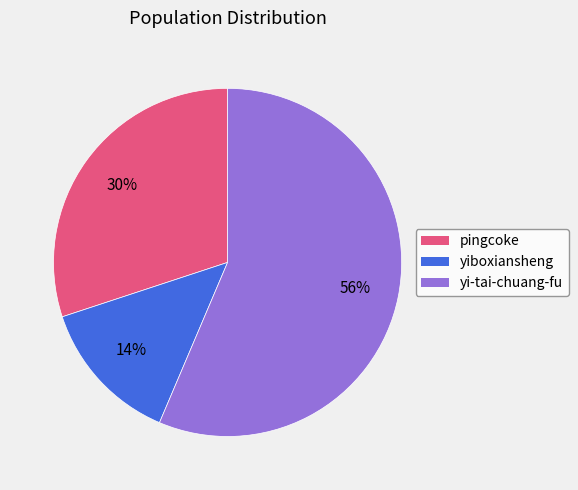

Which slice is the largest?

yi-tai-chuang-fu